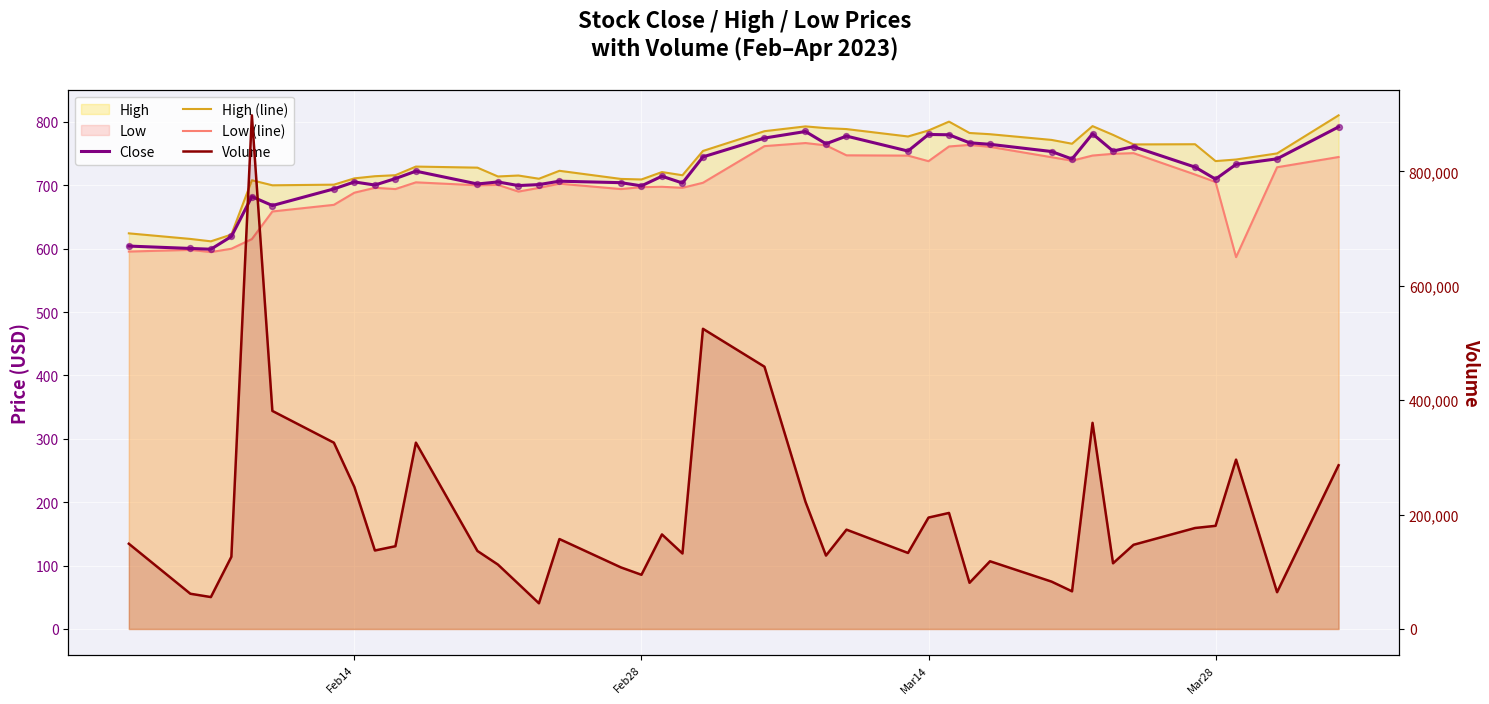

Is the value of High (line) at Mar28 greater than the value of Volume at 20?

No